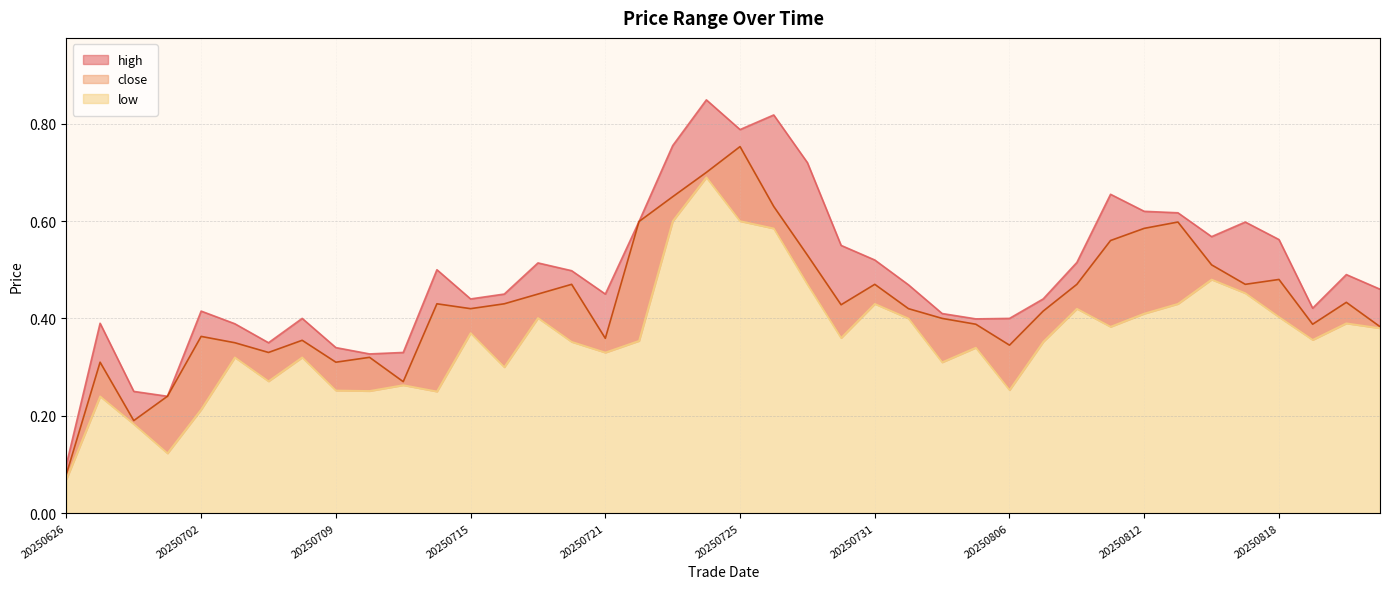

Where is low nearest to the value 0?

20250626